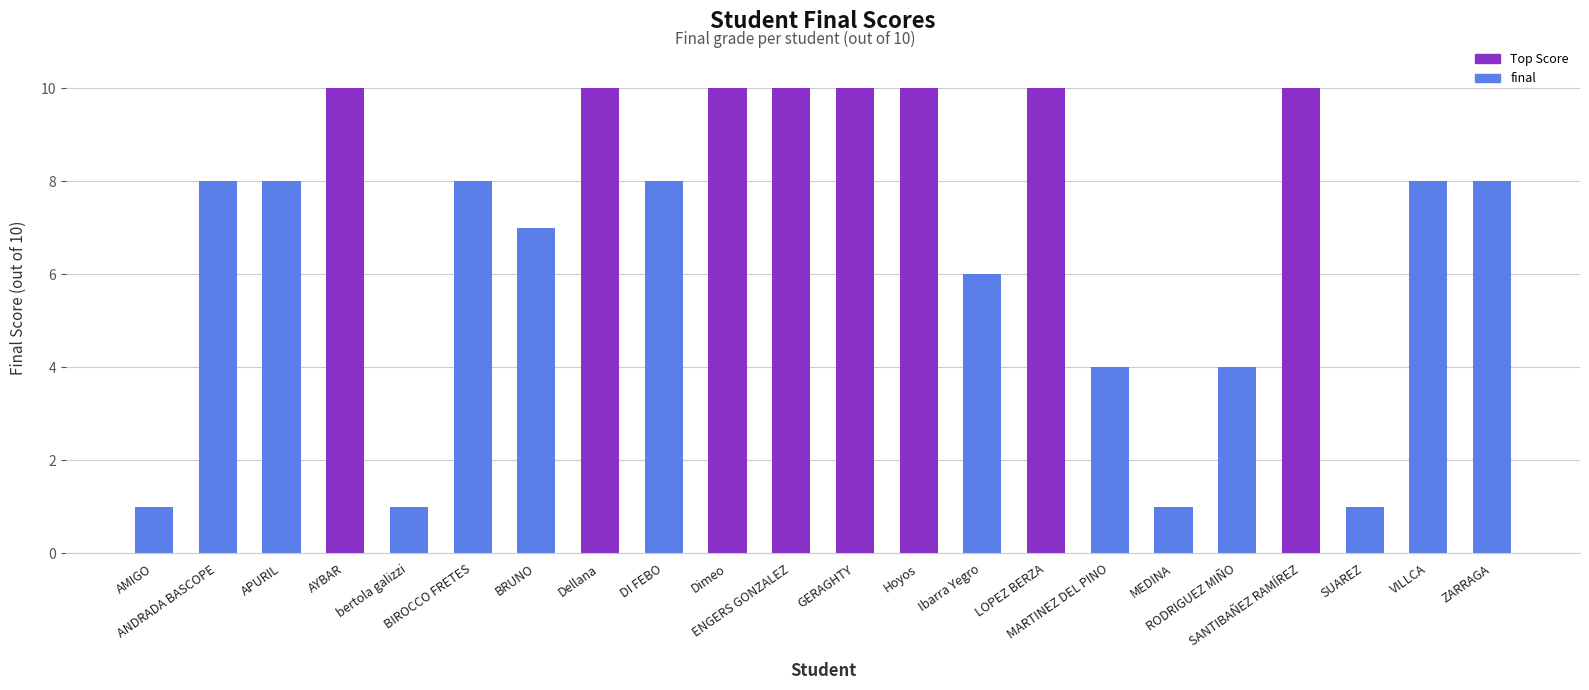

What is the greatest value displayed?

10